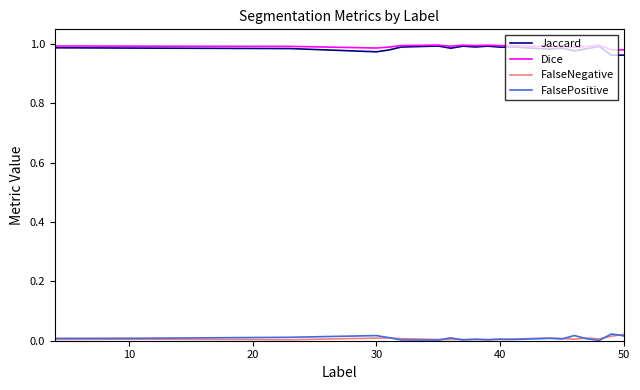

True or false: Jaccard and FalsePositive cross at least once.

False